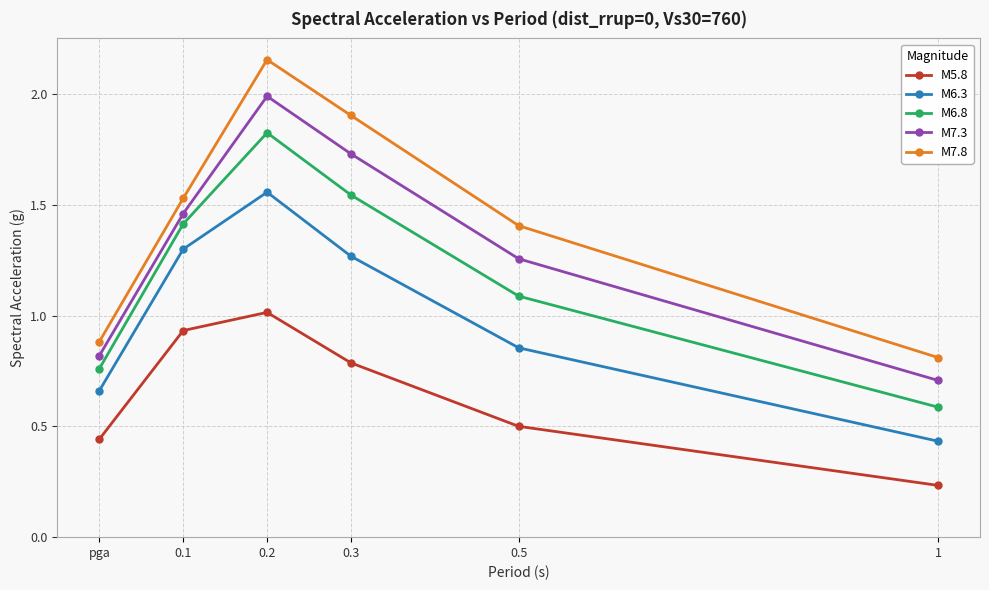

List the labels in order of M7.8 value, largest first.

0.2, 0.3, 0.1, 0.5, pga, 1